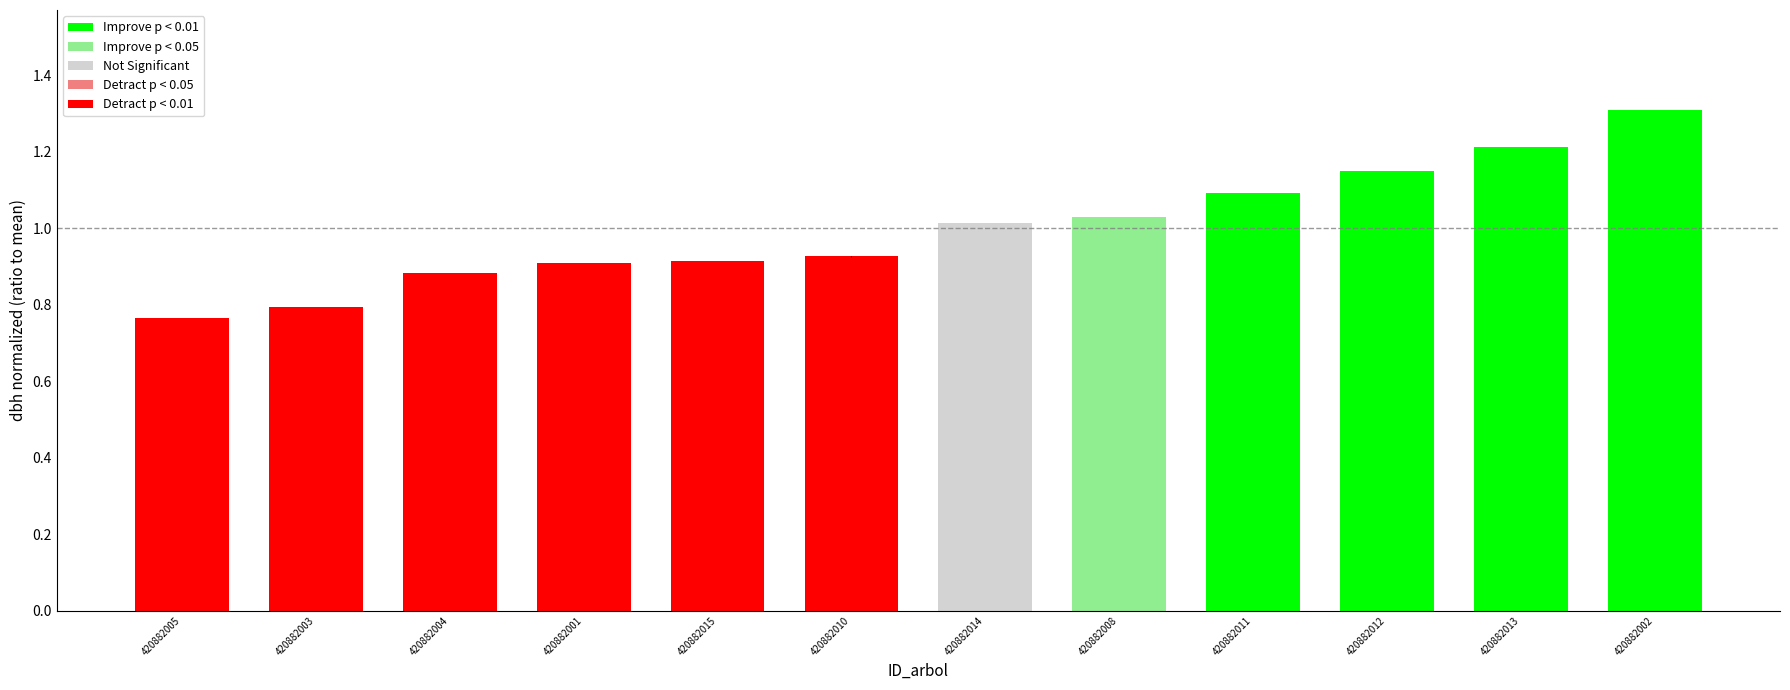

Is it true that the value at 420882001 is 0.2?

False